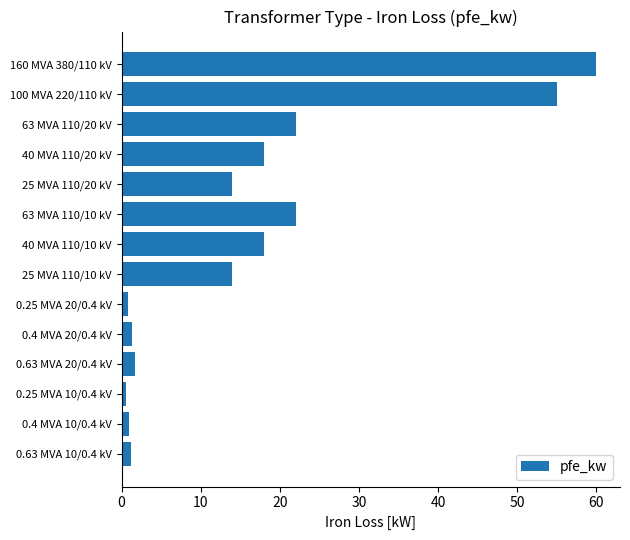

What is the sum of all values?

229.5